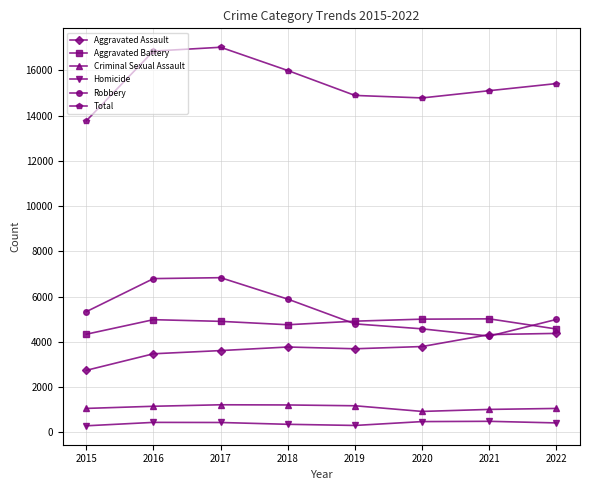

What is the value of the Aggravated Assault point at the 1st from the left?

2743